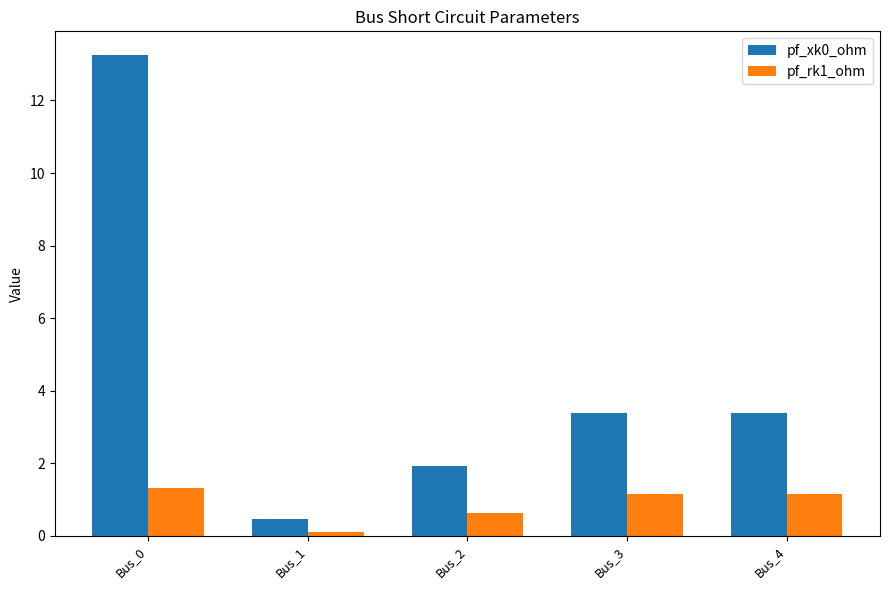

Where does the pf_xk0_ohm series first go above 3?

Bus_0